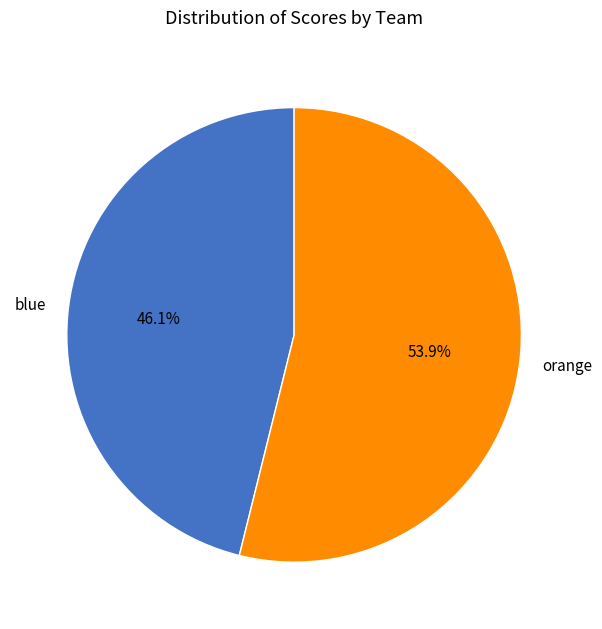

How much of the chart is everything except blue?

53.9%